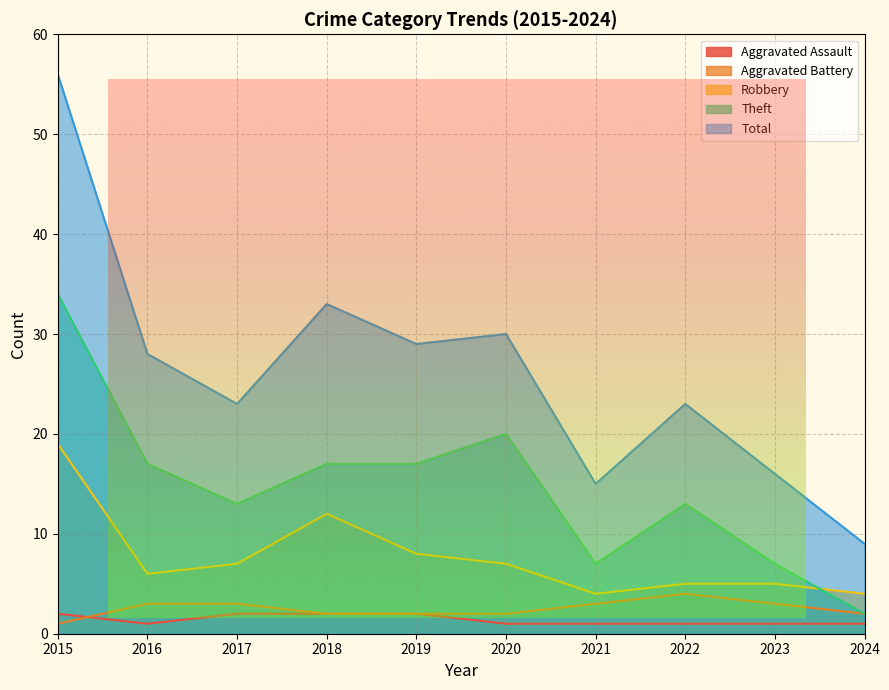

The value of Aggravated Battery at 2021 is 1. True or false?

False